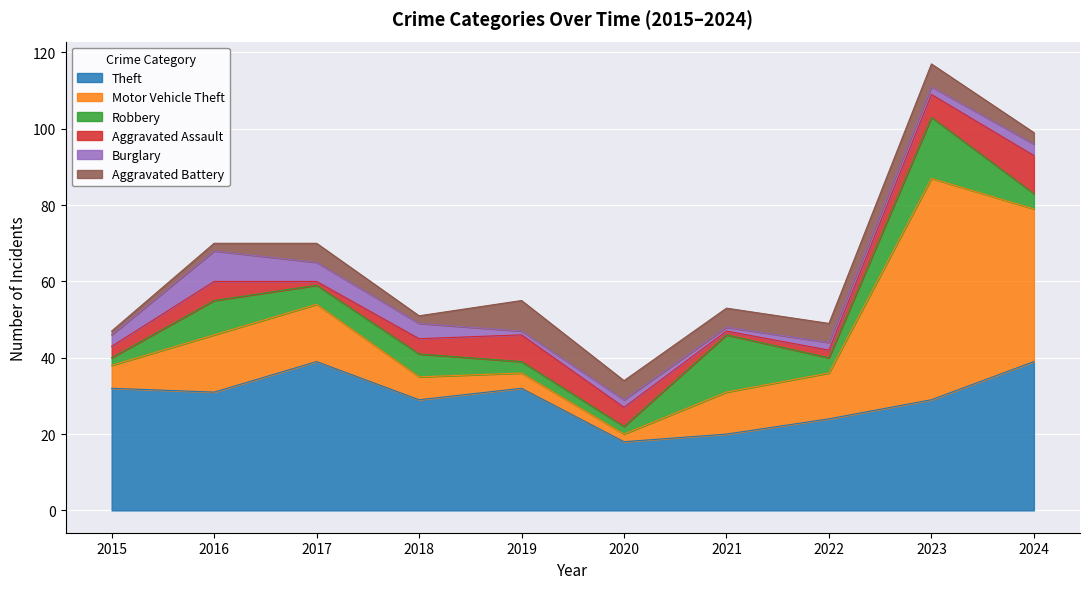

Read the Aggravated Battery value at 2022.

5